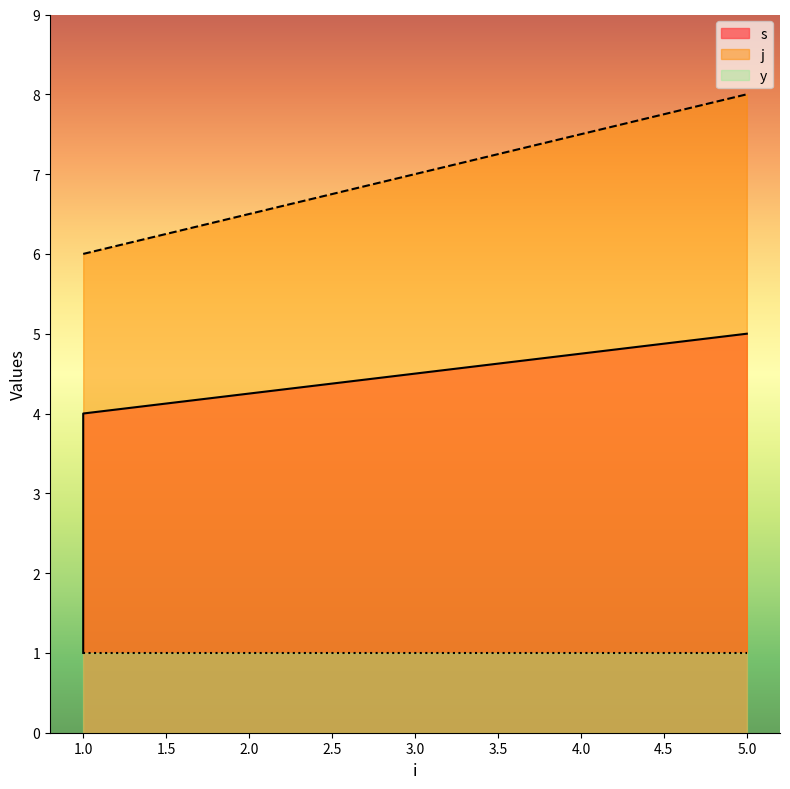

Which category has the lowest value across all series?

1